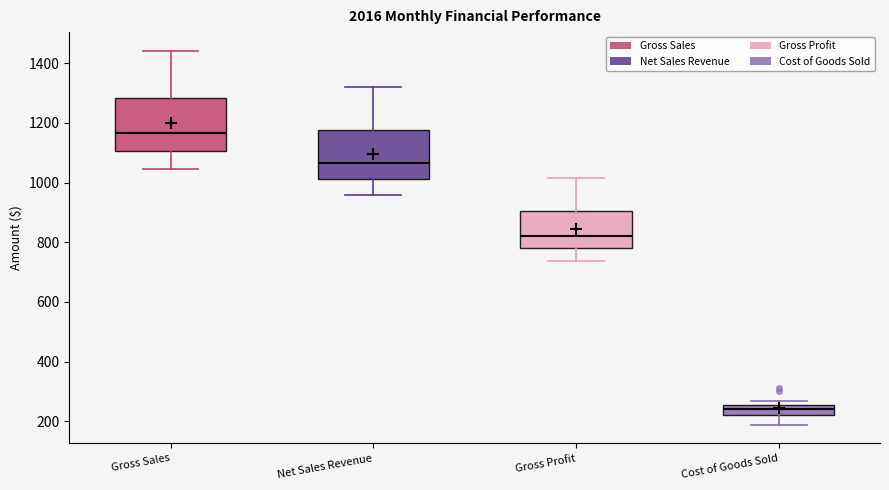

Where is the lower edge of the box for Cost of Goods Sold on the y-axis? The values are not printed on the chart, so give them approximately, as read against the axis.

220